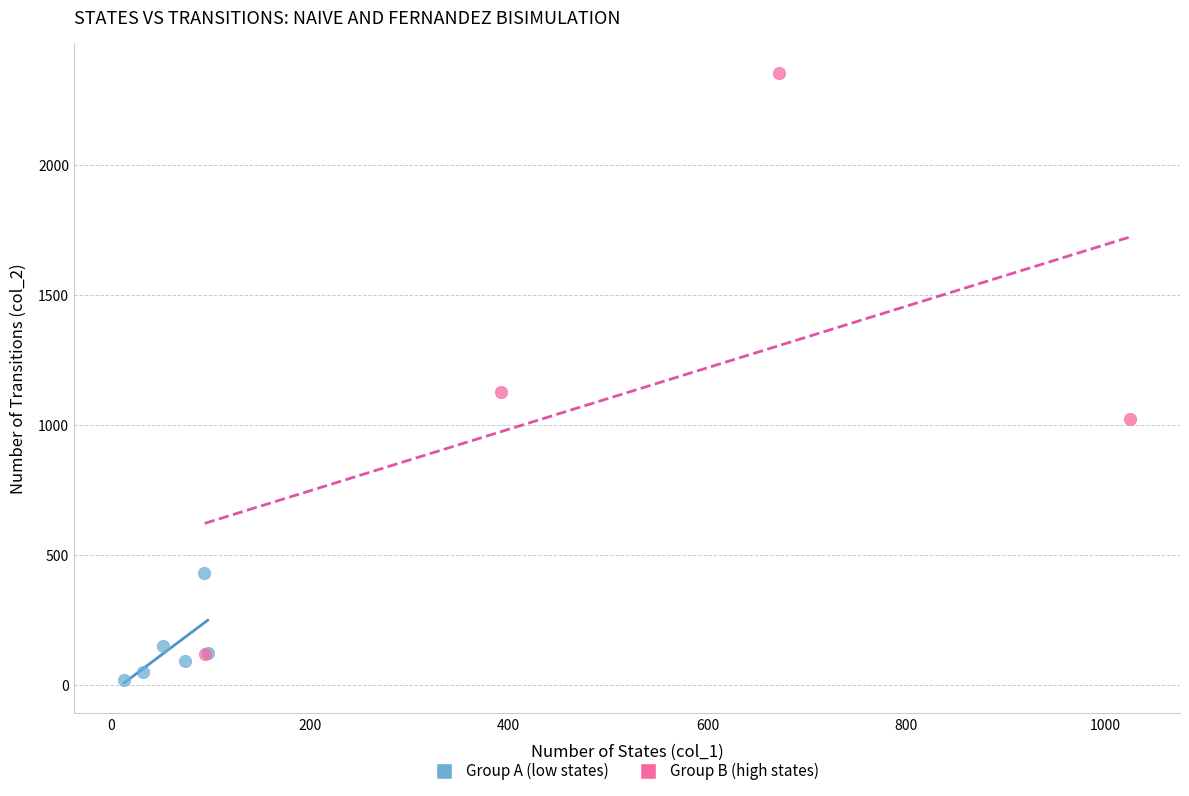

Which series has the widest spread of Y values?

Group B (high states)